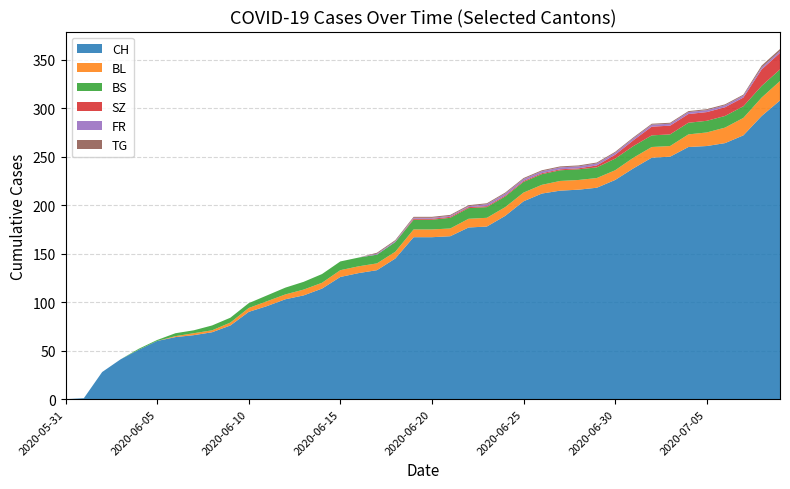

Reading left to right, list all the values displayed in this chart.

CH: 2020-05-31=0	2020-06-01=1	2020-06-02=28	2020-06-03=41	2020-06-04=51	2020-06-05=60	2020-06-06=64	2020-06-07=66	2020-06-08=69	2020-06-09=76	2020-06-10=90	2020-06-11=96	2020-06-12=103	2020-06-13=107	2020-06-14=114	2020-06-15=126	2020-06-16=130	2020-06-17=133	2020-06-18=145	2020-06-19=167	2020-06-20=167	2020-06-21=168	2020-06-22=177	2020-06-23=178	2020-06-24=189	2020-06-25=204	2020-06-26=212	2020-06-27=215	2020-06-28=216	2020-06-29=218	2020-06-30=226	2020-07-01=238	2020-07-02=249	2020-07-03=250	2020-07-04=260	2020-07-05=261	2020-07-06=264	2020-07-07=272	2020-07-08=292	2020-07-09=308
BL: 2020-05-31=0	2020-06-01=0	2020-06-02=0	2020-06-03=0	2020-06-04=0	2020-06-05=0	2020-06-06=1	2020-06-07=2	2020-06-08=2	2020-06-09=3	2020-06-10=4	2020-06-11=5	2020-06-12=5	2020-06-13=6	2020-06-14=6	2020-06-15=7	2020-06-16=7	2020-06-17=7	2020-06-18=7	2020-06-19=8	2020-06-20=8	2020-06-21=8	2020-06-22=9	2020-06-23=9	2020-06-24=9	2020-06-25=9	2020-06-26=9	2020-06-27=10	2020-06-28=10	2020-06-29=10	2020-06-30=10	2020-07-01=11	2020-07-02=11	2020-07-03=11	2020-07-04=13	2020-07-05=14	2020-07-06=16	2020-07-07=18	2020-07-08=19	2020-07-09=20
BS: 2020-05-31=0	2020-06-01=0	2020-06-02=0	2020-06-03=0	2020-06-04=1	2020-06-05=1	2020-06-06=3	2020-06-07=3	2020-06-08=5	2020-06-09=5	2020-06-10=5	2020-06-11=6	2020-06-12=7	2020-06-13=8	2020-06-14=9	2020-06-15=9	2020-06-16=9	2020-06-17=9	2020-06-18=10	2020-06-19=10	2020-06-20=10	2020-06-21=11	2020-06-22=11	2020-06-23=11	2020-06-24=11	2020-06-25=11	2020-06-26=11	2020-06-27=11	2020-06-28=11	2020-06-29=11	2020-06-30=12	2020-07-01=12	2020-07-02=12	2020-07-03=12	2020-07-04=12	2020-07-05=12	2020-07-06=12	2020-07-07=12	2020-07-08=12	2020-07-09=12
SZ: 2020-05-31=0	2020-06-01=0	2020-06-02=0	2020-06-03=0	2020-06-04=0	2020-06-05=0	2020-06-06=0	2020-06-07=0	2020-06-08=0	2020-06-09=0	2020-06-10=0	2020-06-11=0	2020-06-12=0	2020-06-13=0	2020-06-14=0	2020-06-15=0	2020-06-16=0	2020-06-17=0	2020-06-18=0	2020-06-19=1	2020-06-20=1	2020-06-21=1	2020-06-22=1	2020-06-23=1	2020-06-24=1	2020-06-25=1	2020-06-26=1	2020-06-27=1	2020-06-28=1	2020-06-29=2	2020-06-30=4	2020-07-01=6	2020-07-02=9	2020-07-03=9	2020-07-04=9	2020-07-05=9	2020-07-06=9	2020-07-07=9	2020-07-08=17	2020-07-09=17
FR: 2020-05-31=0	2020-06-01=0	2020-06-02=0	2020-06-03=0	2020-06-04=0	2020-06-05=0	2020-06-06=0	2020-06-07=0	2020-06-08=0	2020-06-09=0	2020-06-10=0	2020-06-11=0	2020-06-12=0	2020-06-13=0	2020-06-14=0	2020-06-15=0	2020-06-16=0	2020-06-17=1	2020-06-18=1	2020-06-19=1	2020-06-20=1	2020-06-21=1	2020-06-22=1	2020-06-23=2	2020-06-24=2	2020-06-25=2	2020-06-26=2	2020-06-27=2	2020-06-28=2	2020-06-29=2	2020-06-30=2	2020-07-01=2	2020-07-02=2	2020-07-03=2	2020-07-04=2	2020-07-05=2	2020-07-06=2	2020-07-07=2	2020-07-08=2	2020-07-09=2
TG: 2020-05-31=0	2020-06-01=0	2020-06-02=0	2020-06-03=0	2020-06-04=0	2020-06-05=0	2020-06-06=0	2020-06-07=0	2020-06-08=0	2020-06-09=0	2020-06-10=0	2020-06-11=0	2020-06-12=0	2020-06-13=0	2020-06-14=0	2020-06-15=0	2020-06-16=0	2020-06-17=1	2020-06-18=1	2020-06-19=1	2020-06-20=1	2020-06-21=1	2020-06-22=1	2020-06-23=1	2020-06-24=1	2020-06-25=1	2020-06-26=1	2020-06-27=1	2020-06-28=1	2020-06-29=1	2020-06-30=1	2020-07-01=1	2020-07-02=1	2020-07-03=1	2020-07-04=1	2020-07-05=1	2020-07-06=1	2020-07-07=1	2020-07-08=2	2020-07-09=2